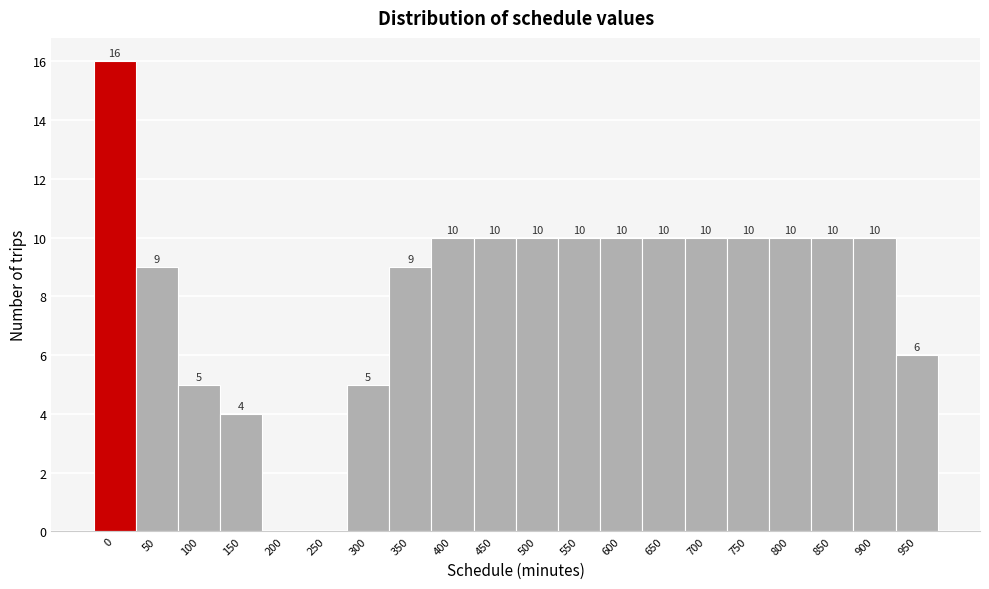

Reading right to left, what are all the values shown in this chart?

950=6	900=10	850=10	800=10	750=10	700=10	650=10	600=10	550=10	500=10	450=10	400=10	350=9	300=5	250=0	200=0	150=4	100=5	50=9	0=16